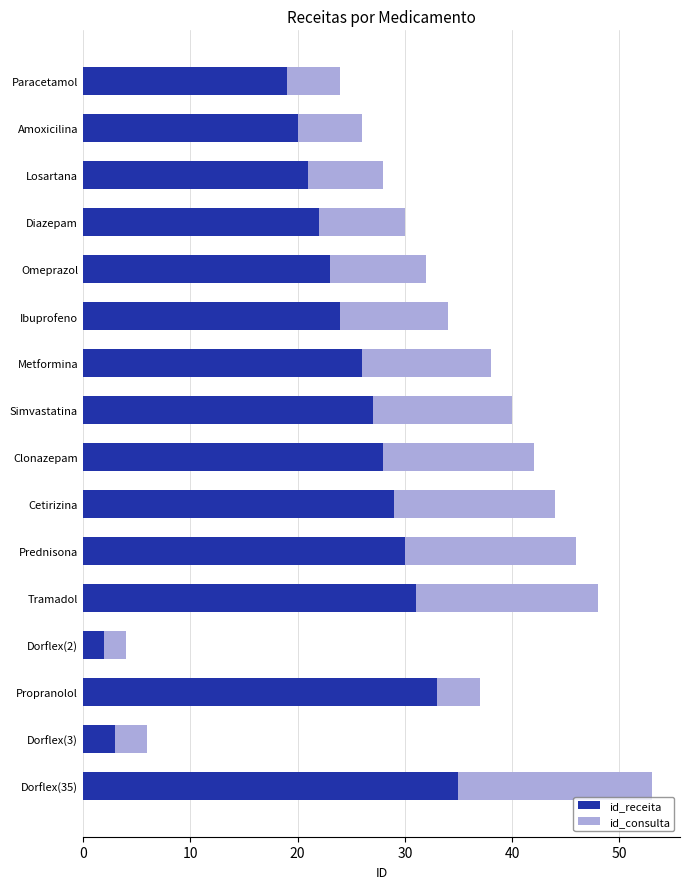

What is the difference between the maximum and minimum values in the id_receita series?

33